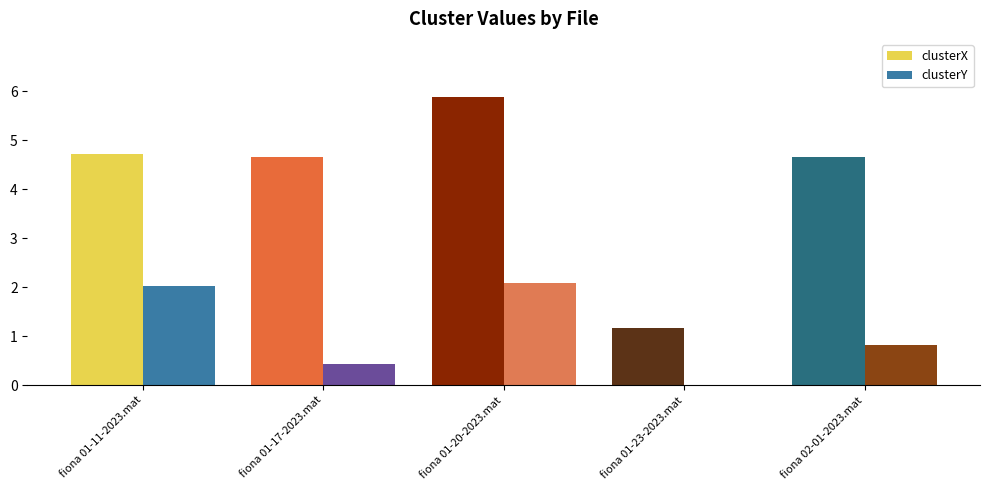

What is the sum of all clusterY values?

5.4